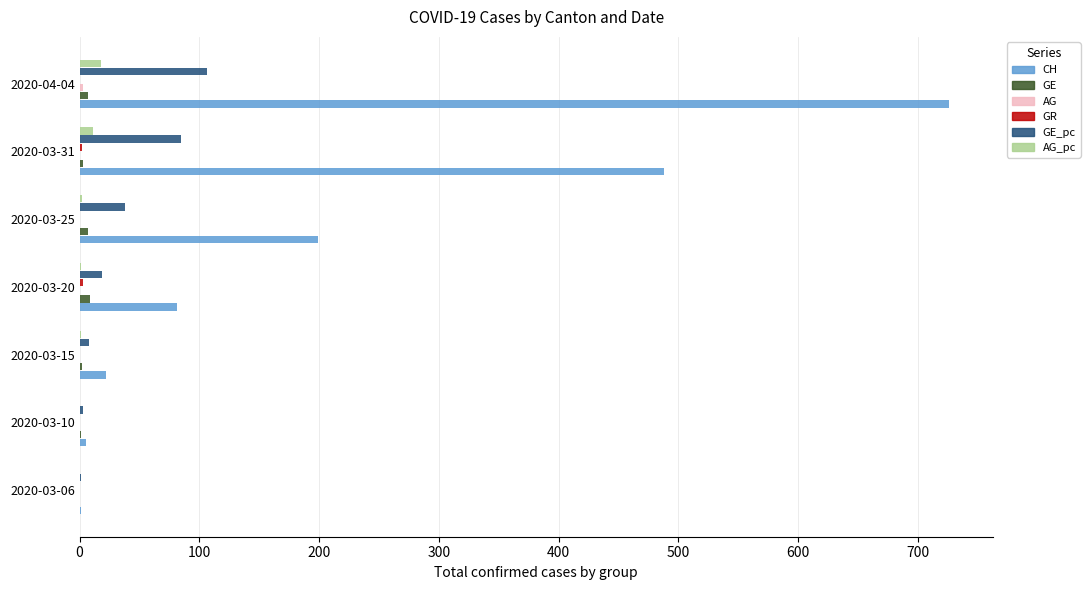

Which category has the highest value in the GE_pc series?

2020-04-04